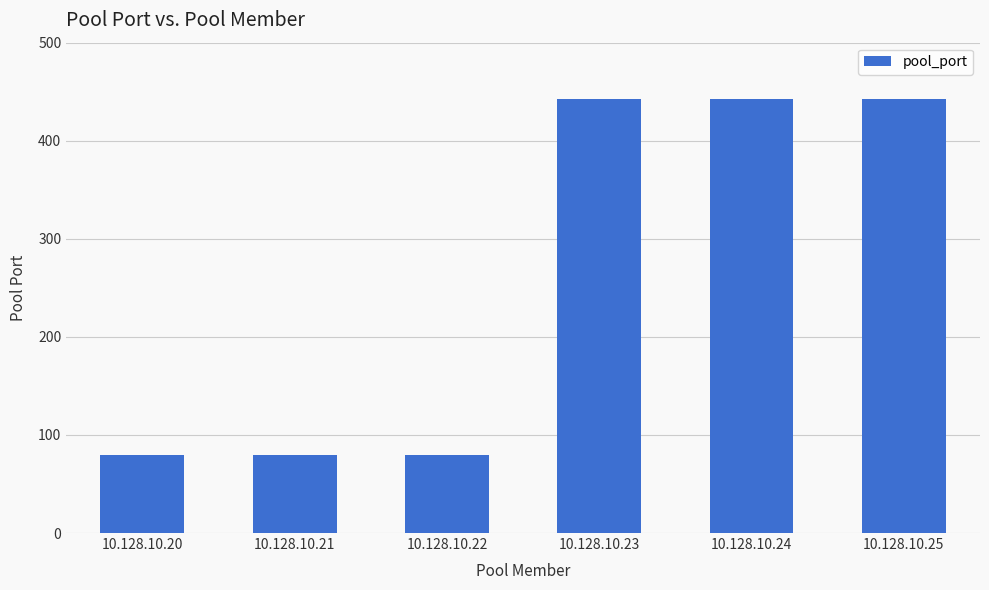

What is the smallest value displayed?

80